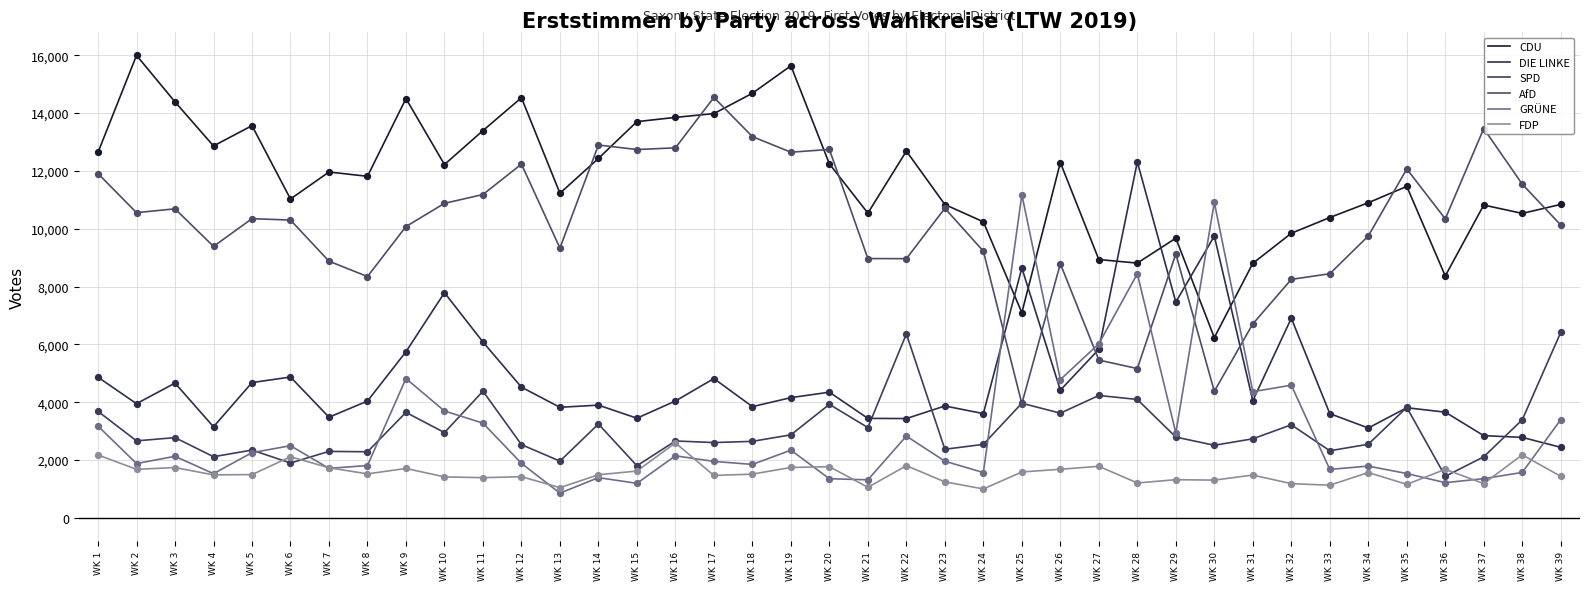

Is the value of DIE LINKE at WK 20 greater than the value of CDU at WK 9?

No